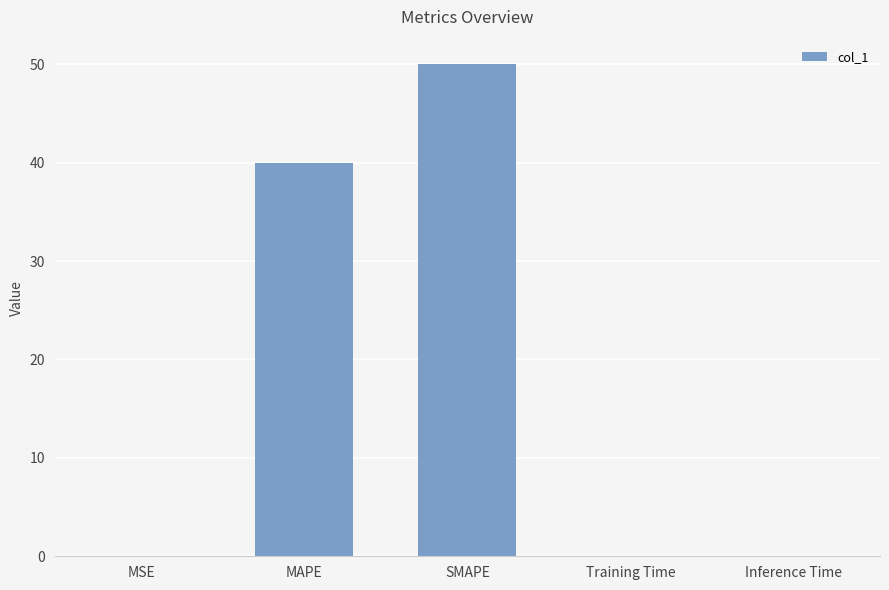

What is the maximum value shown in the chart?

50.0